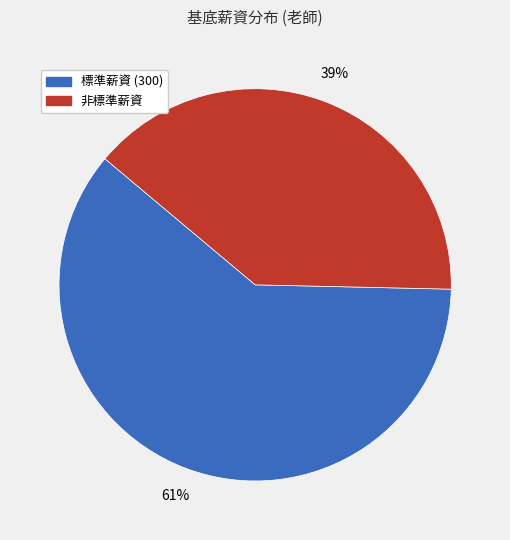

To the nearest percent, what is the average slice percentage?

50%